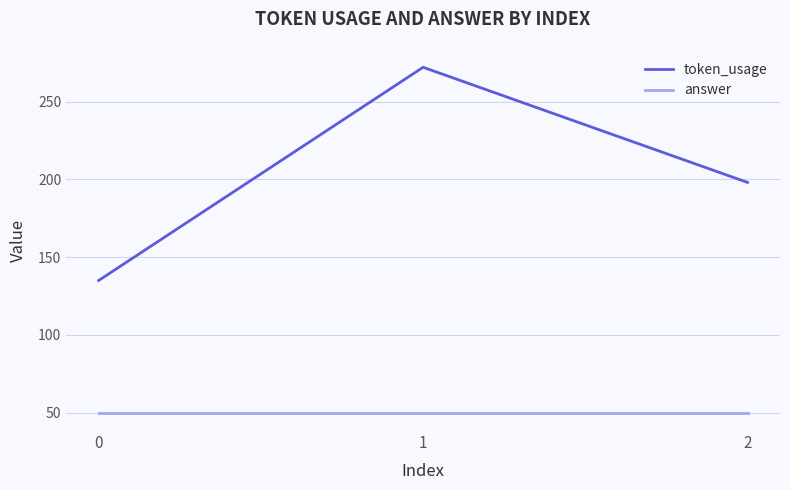

Rank the categories by token_usage value from lowest to highest.

0, 2, 1